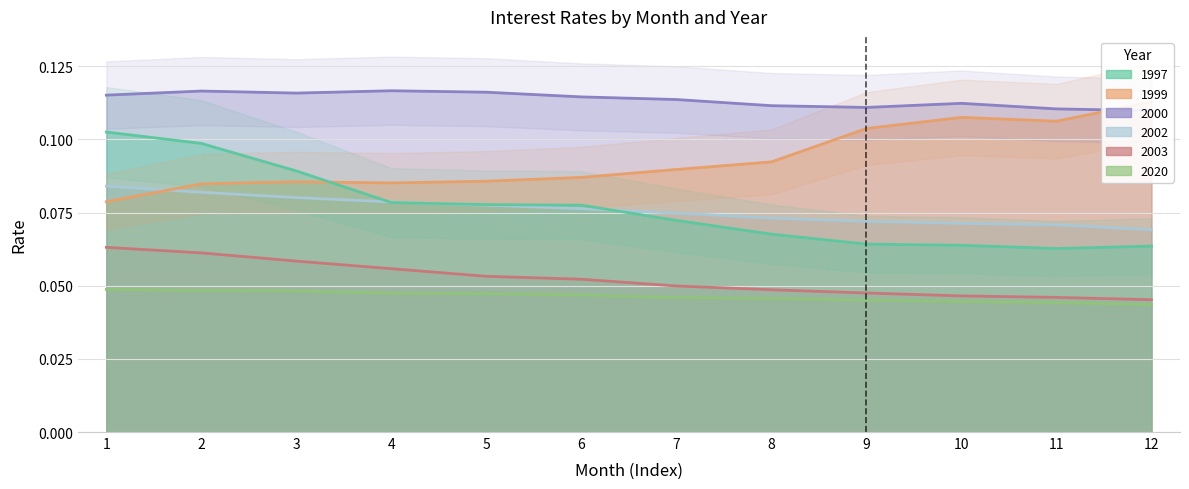

Rank the series at 11 from lowest to highest value.

2020, 2003, 1997, 2002, 1999, 2000